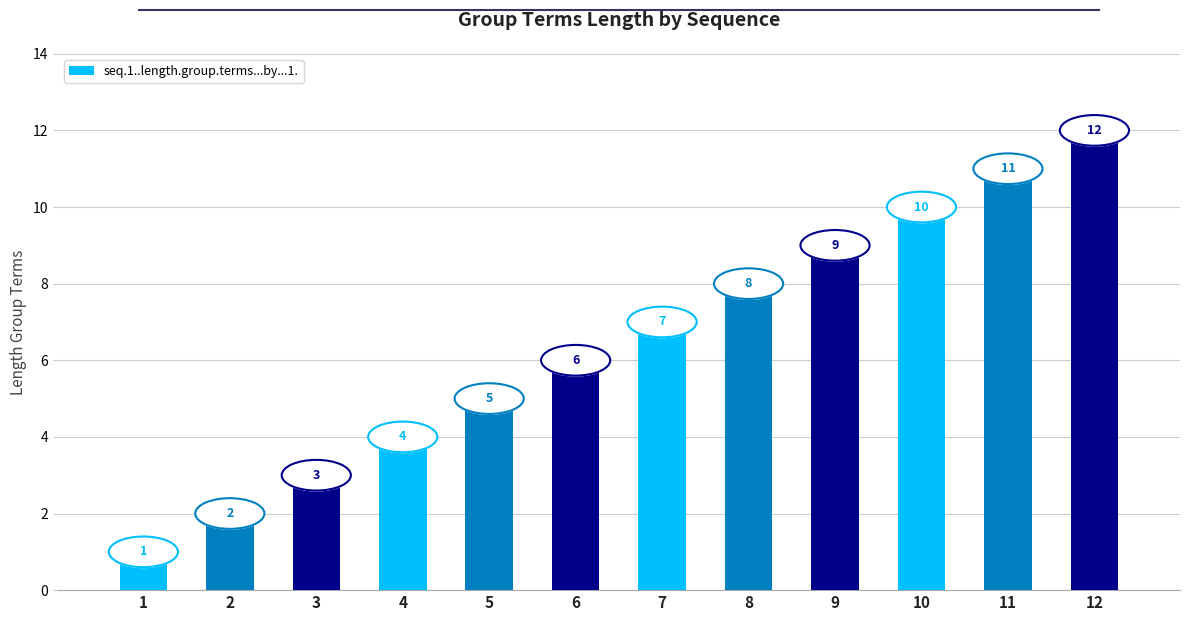

Which label corresponds to the largest value in the chart?

12